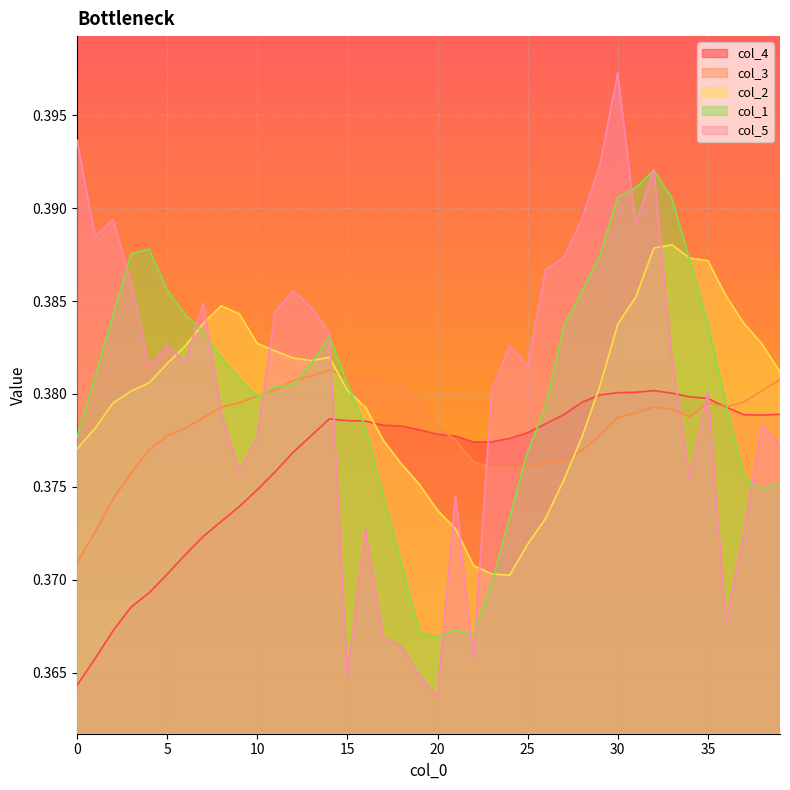

True or false: col_2 and col_3 cross at least once.

True